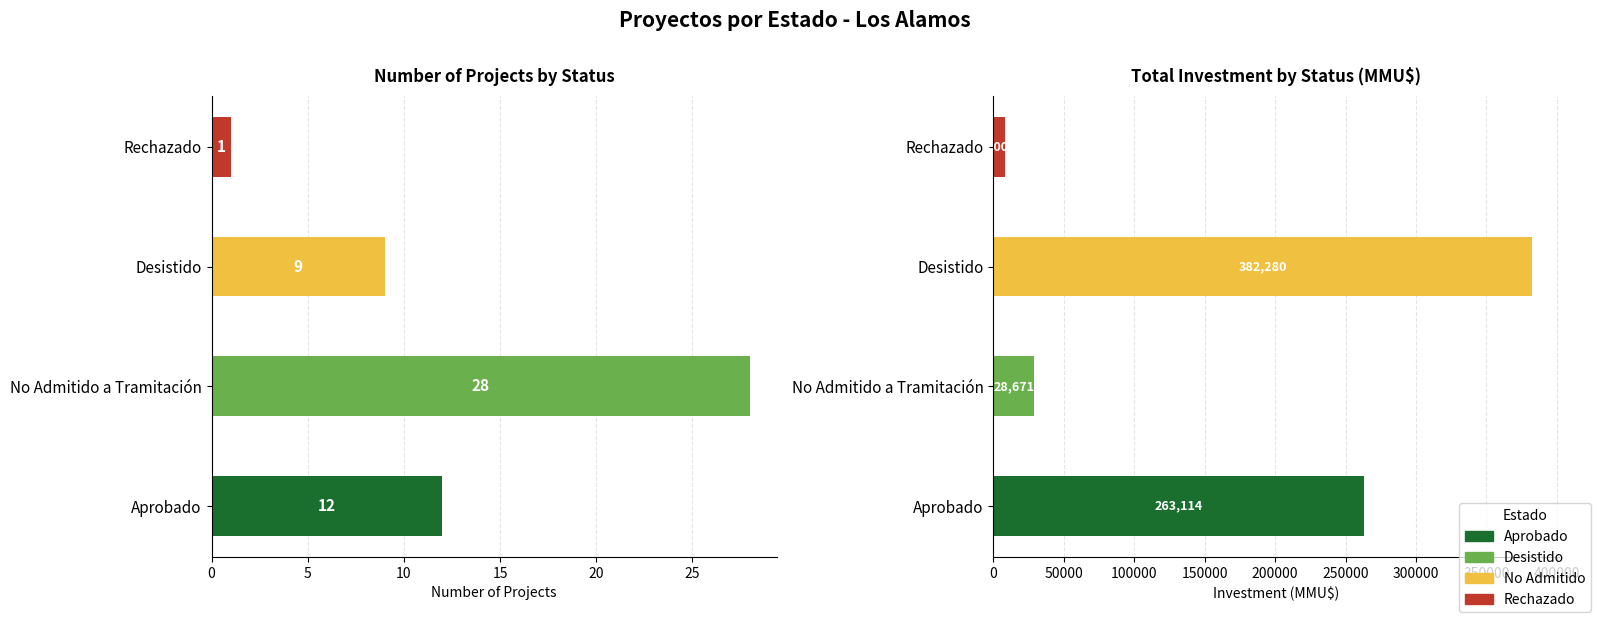

What is the value of the Count bar at the 2nd from the left?

28